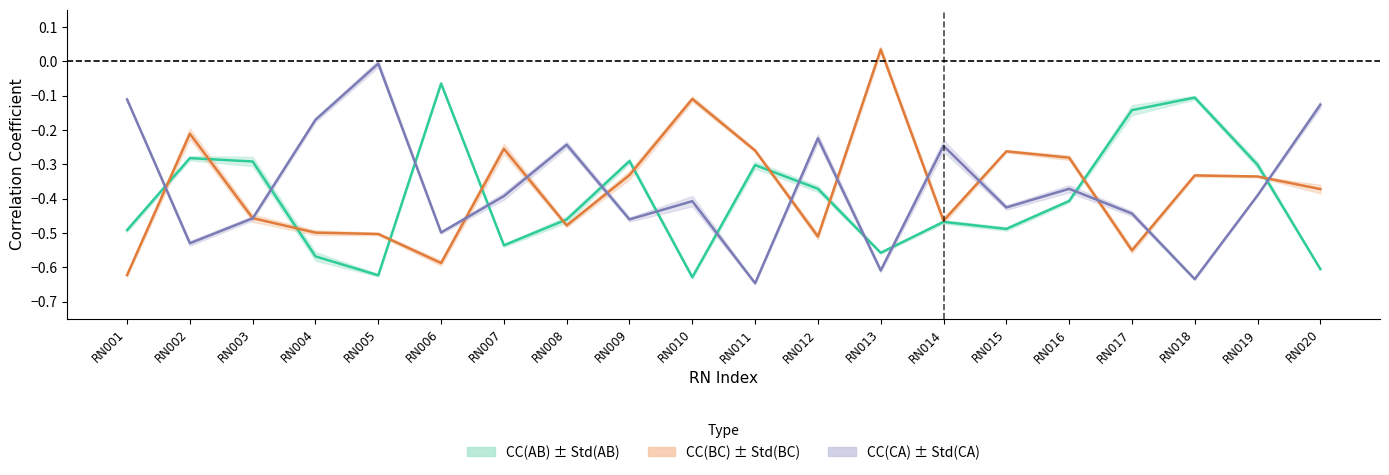

At which label is CC(CA) closest to 0?

RN005